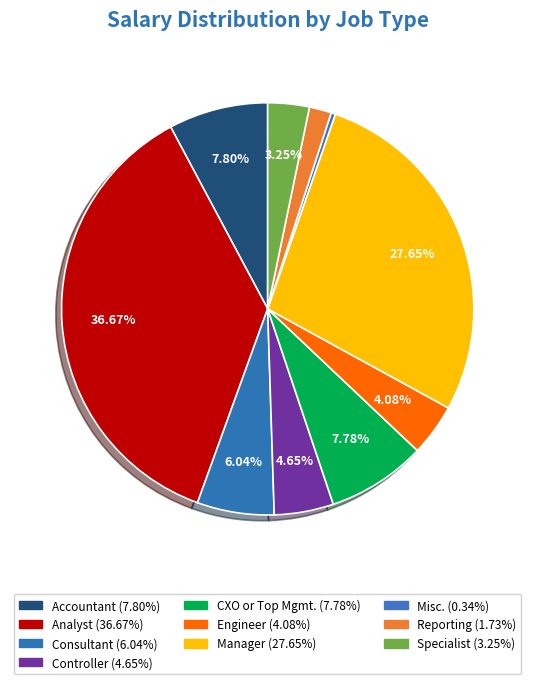

Does any single category account for the majority?

No